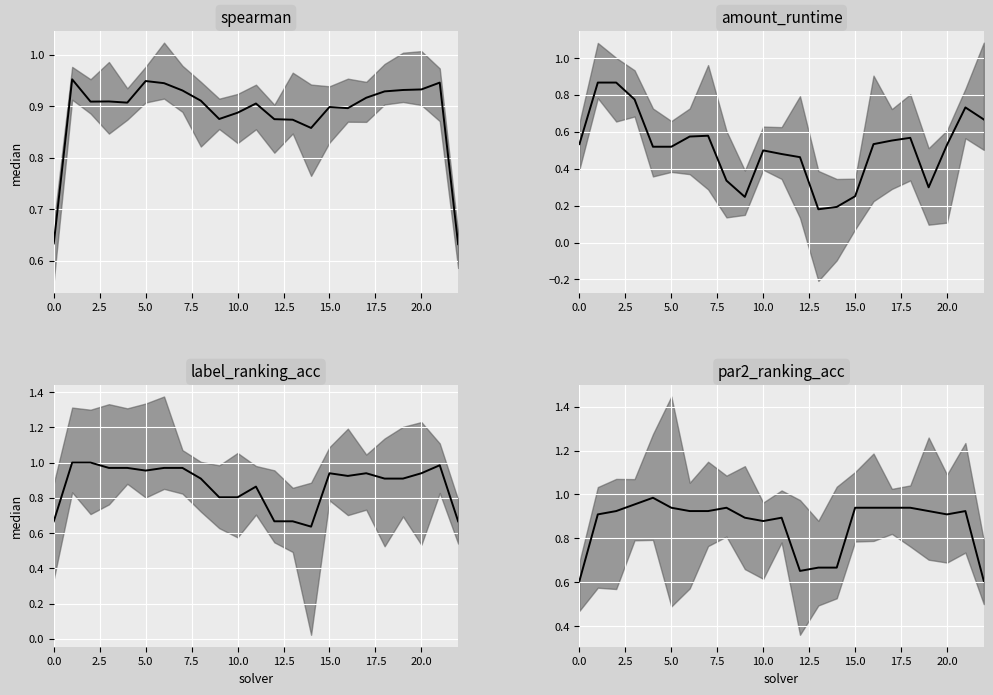

Which series has the widest spread of values?

amount_runtime